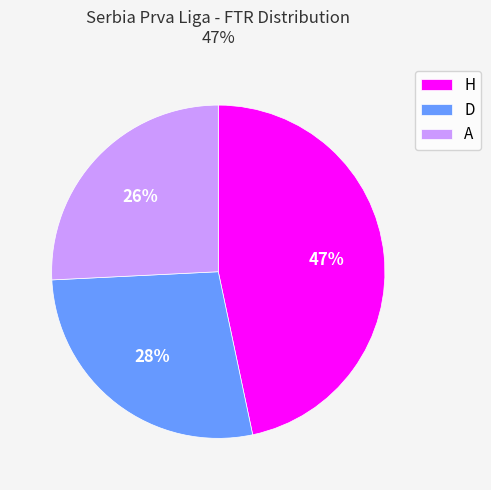

How many slices are in this pie chart?

3